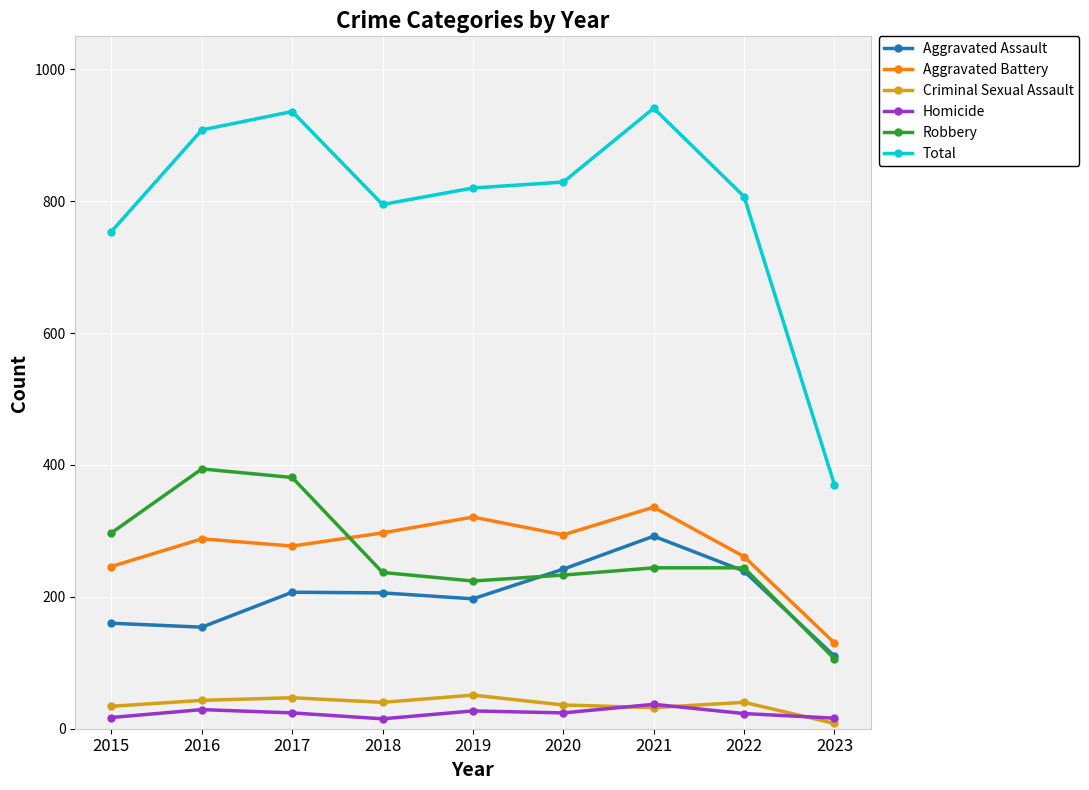

Rank the series by their maximum value, from lowest to highest.

Homicide, Criminal Sexual Assault, Aggravated Assault, Aggravated Battery, Robbery, Total